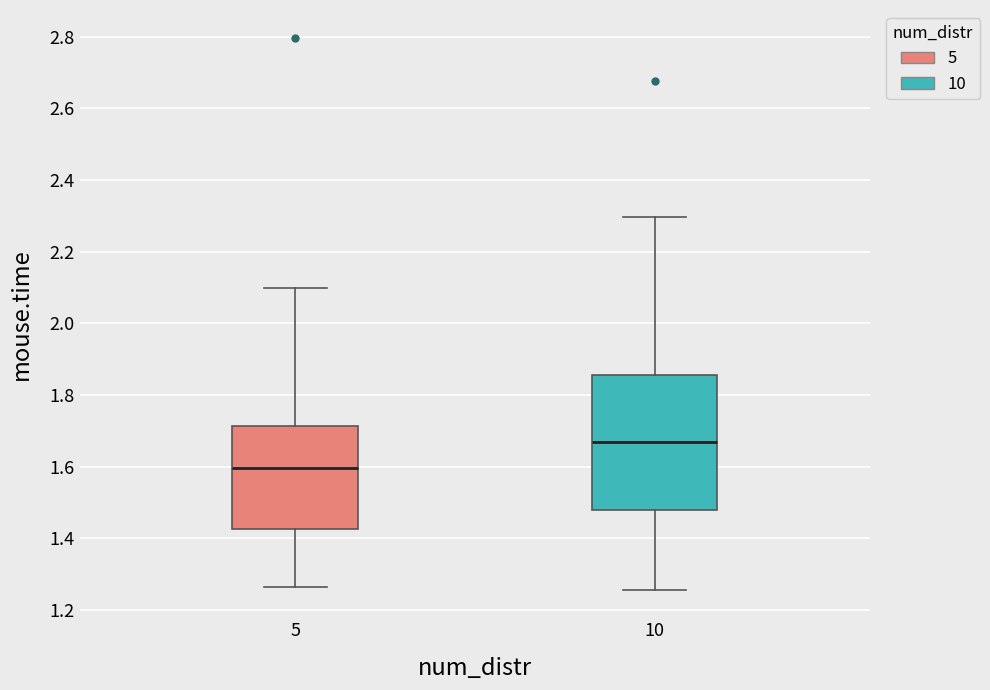

Which box's median line is the lowest?

5